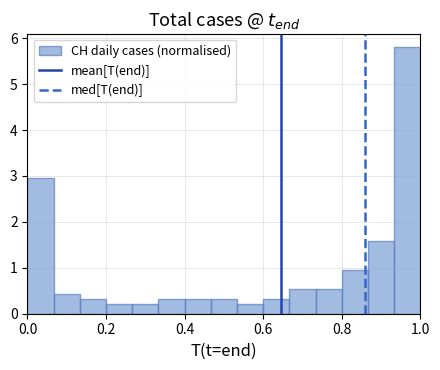

Around what value on the x-axis is the tallest bar? Give the approximate position of its centre, as read against the axis.

0.96